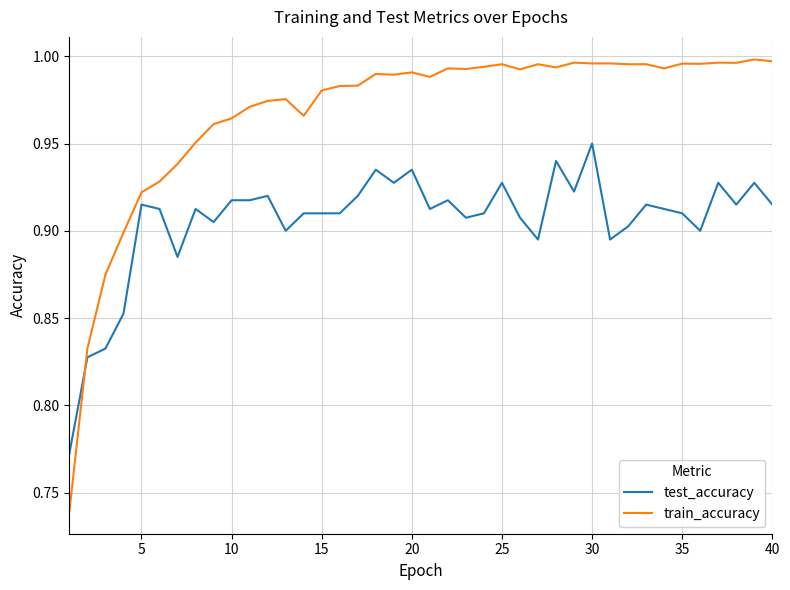

Which series has the largest range (max minus min)?

train_accuracy